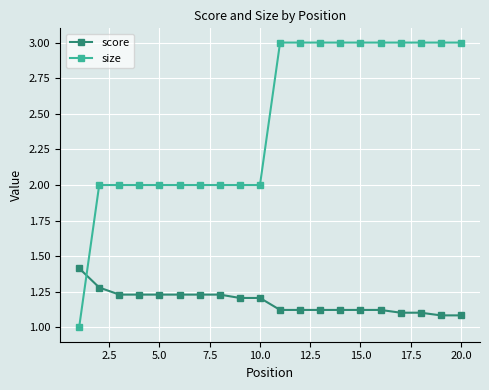

Which series has the largest total across all categories?

size